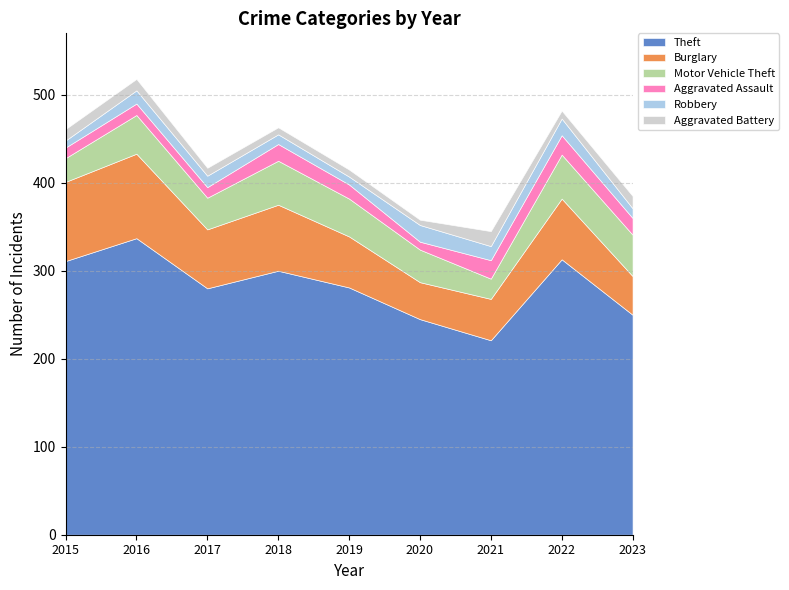

Reading left to right, transcribe all the data shown in this chart.

Theft: 2015=311	2016=337	2017=280	2018=300	2019=281	2020=245	2021=221	2022=313	2023=250
Burglary: 2015=90	2016=96	2017=67	2018=75	2019=58	2020=42	2021=47	2022=69	2023=44
Motor Vehicle Theft: 2015=27	2016=44	2017=36	2018=50	2019=43	2020=37	2021=23	2022=50	2023=47
Aggravated Assault: 2015=12	2016=13	2017=12	2018=19	2019=16	2020=9	2021=21	2022=22	2023=19
Robbery: 2015=8	2016=15	2017=13	2018=11	2019=9	2020=19	2021=16	2022=19	2023=11
Aggravated Battery: 2015=13	2016=13	2017=9	2018=8	2019=8	2020=6	2021=17	2022=9	2023=14